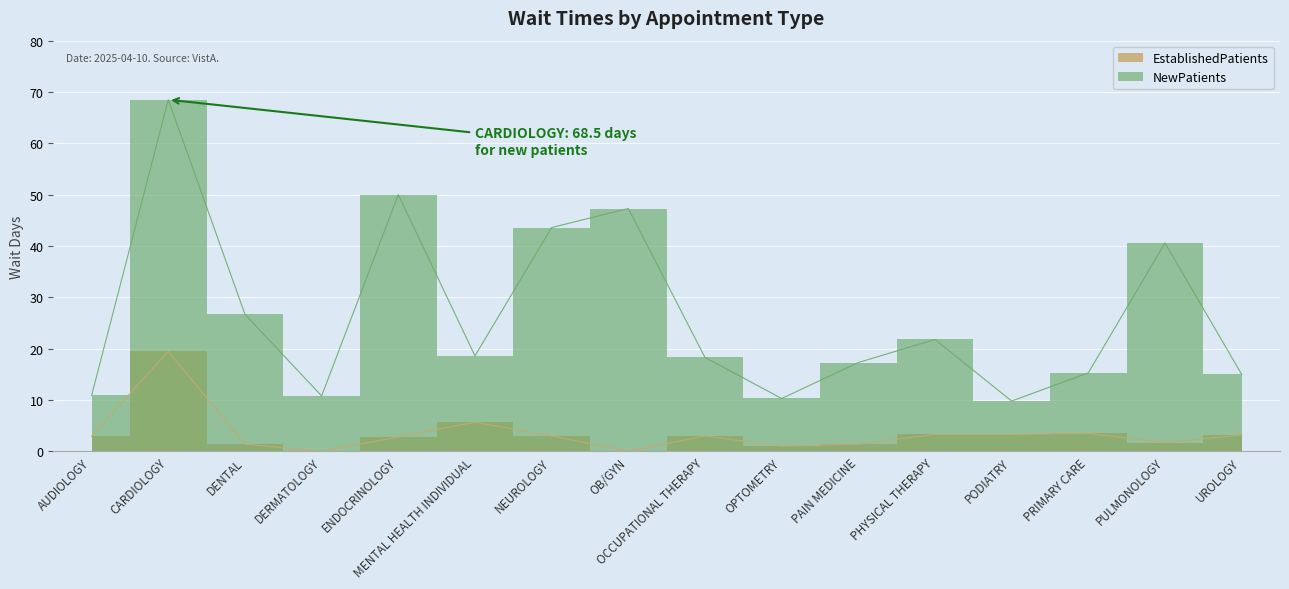

True or false: NewPatients has more than 1 points higher than both neighbors.

True